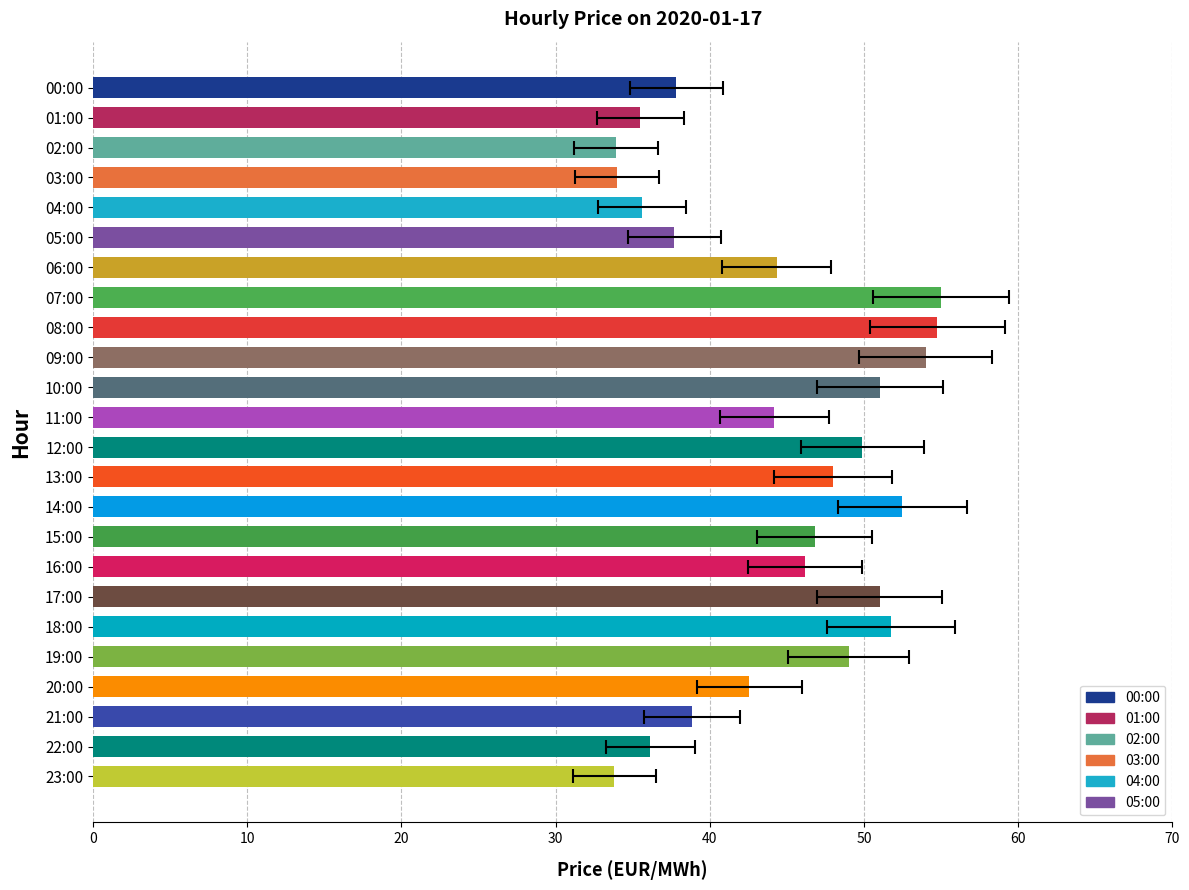

Are the bars grouped side by side (vs. stacked)?

No